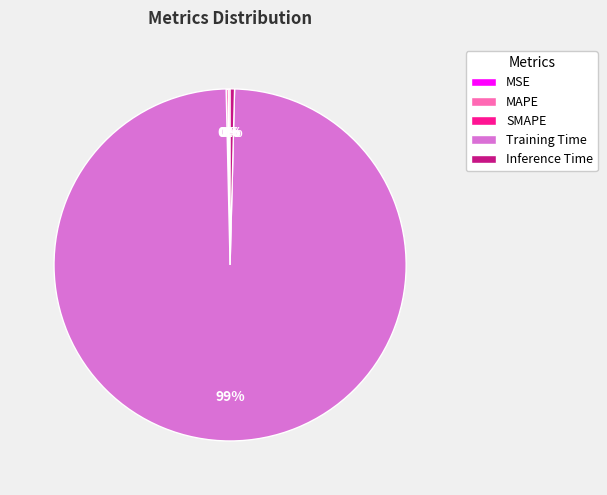

Which slice is the largest?

Training Time